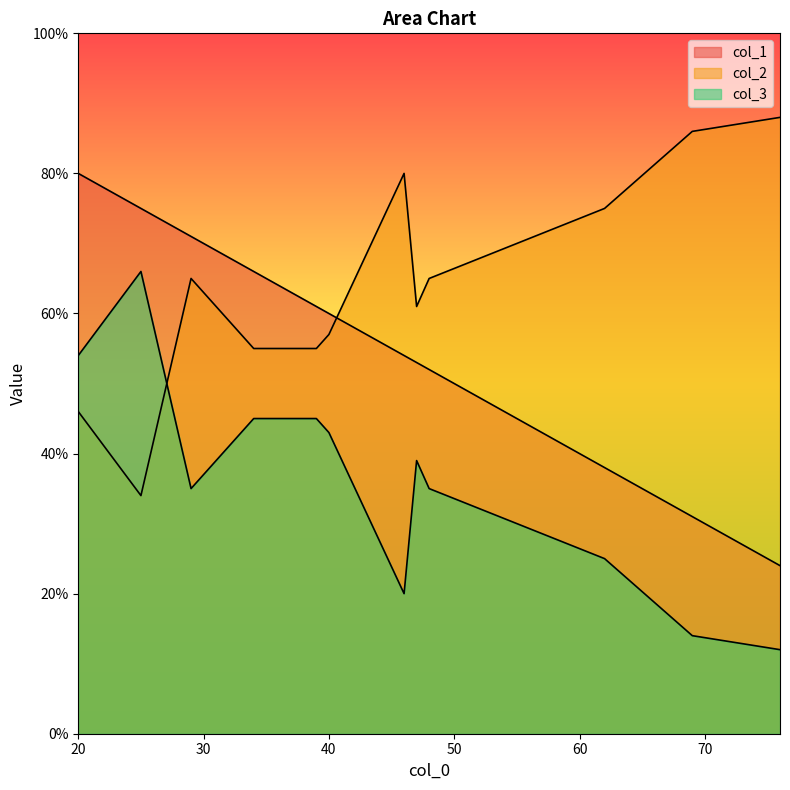

The value of col_3 at 47 is 39. True or false?

True